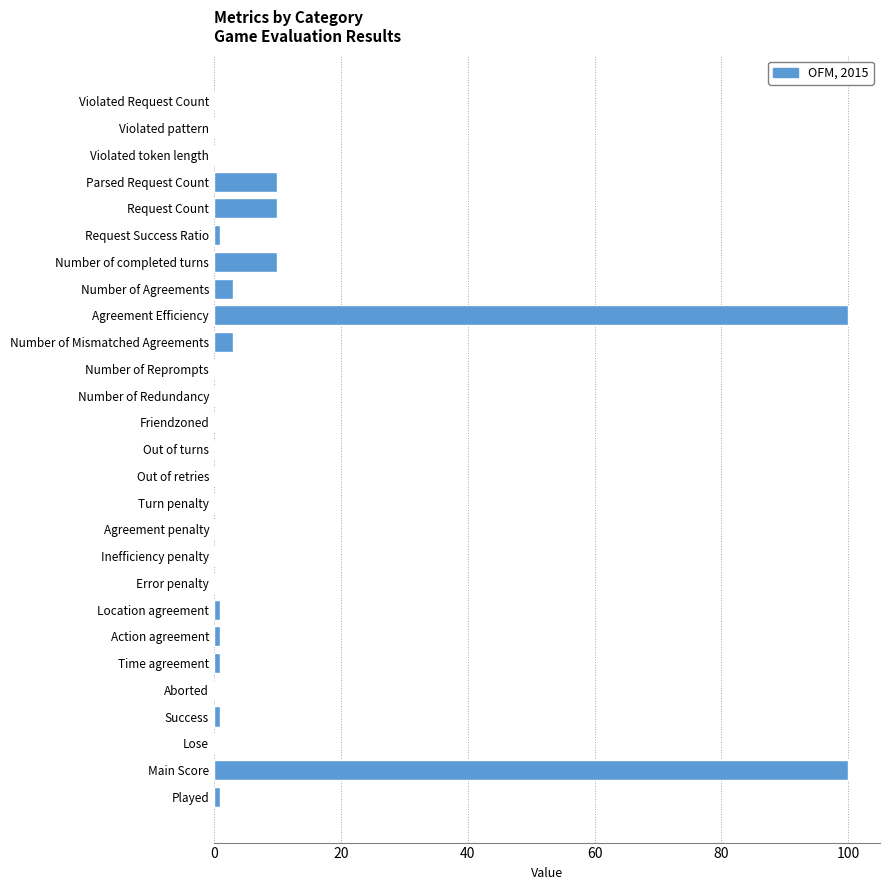

Reading bottom to top, what are all the values shown in this chart?

Played=1	Main Score=100	Lose=0	Success=1	Aborted=0	Time agreement=1	Action agreement=1	Location agreement=1	Error penalty=0	Inefficiency penalty=0	Agreement penalty=0	Turn penalty=0	Out of retries=0	Out of turns=0	Friendzoned=0	Number of Redundancy=0	Number of Reprompts=0	Number of Mismatched Agreements=3	Agreement Efficiency=100	Number of Agreements=3	Number of completed turns=10	Request Success Ratio=1	Request Count=10	Parsed Request Count=10	Violated token length=0	Violated pattern=0	Violated Request Count=0